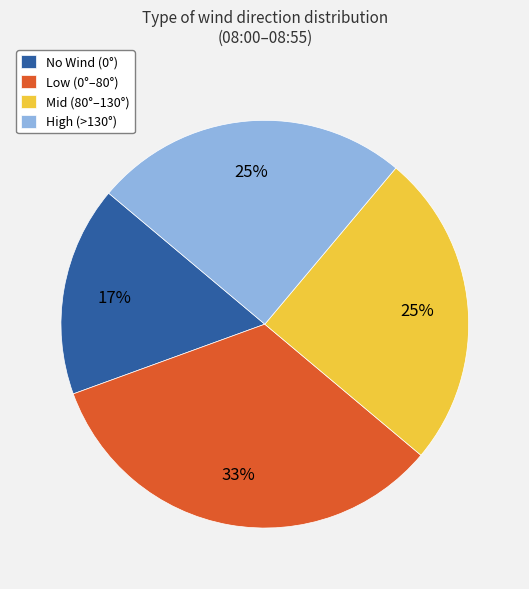

To the nearest percent, what portion does Low (0°–80°) represent?

33%